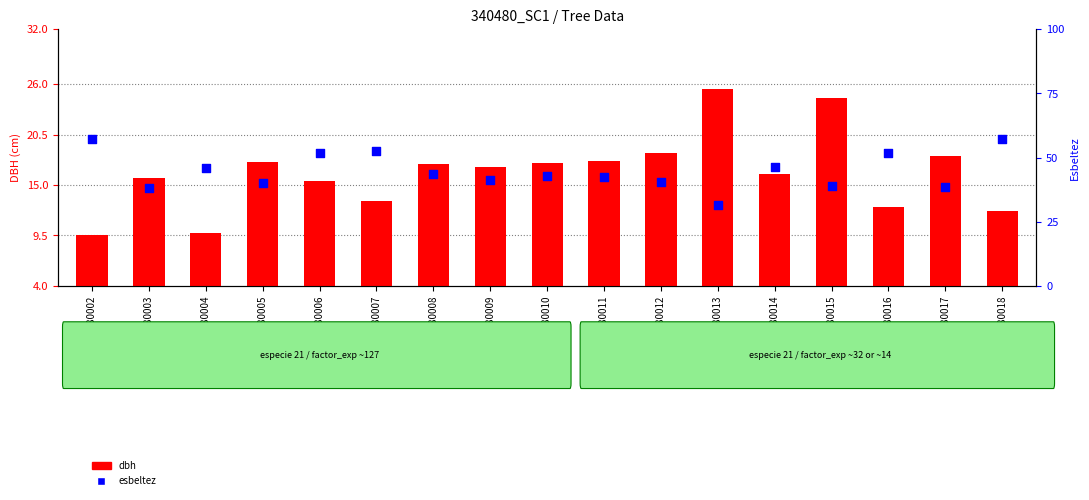

Is the value of esbeltez at 340480007 greater than the value of dbh at 340480015?

Yes